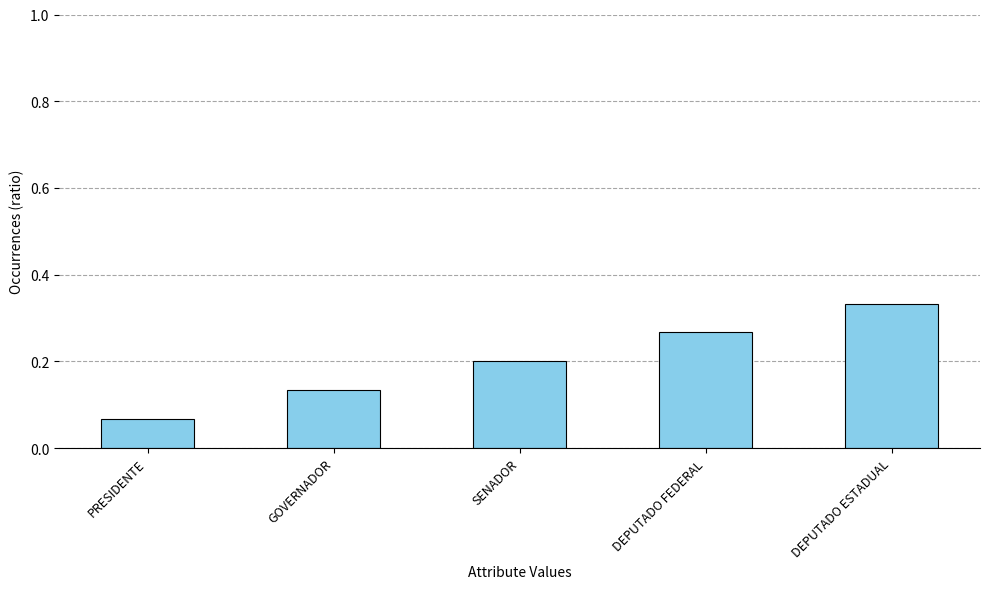

What is the sum of the values at GOVERNADOR and DEPUTADO FEDERAL?

0.4